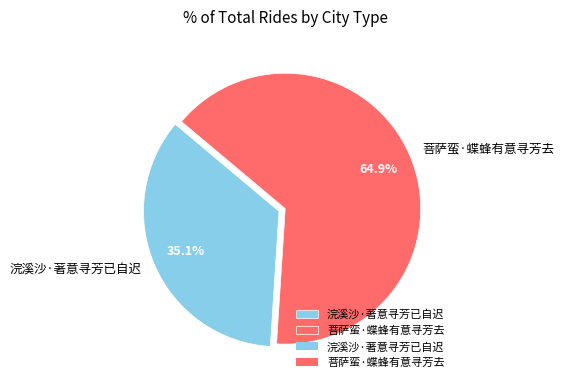

Rank the categories by value from highest to lowest.

菩萨蛮·蝶蜂有意寻芳去, 浣溪沙·著意寻芳已自迟